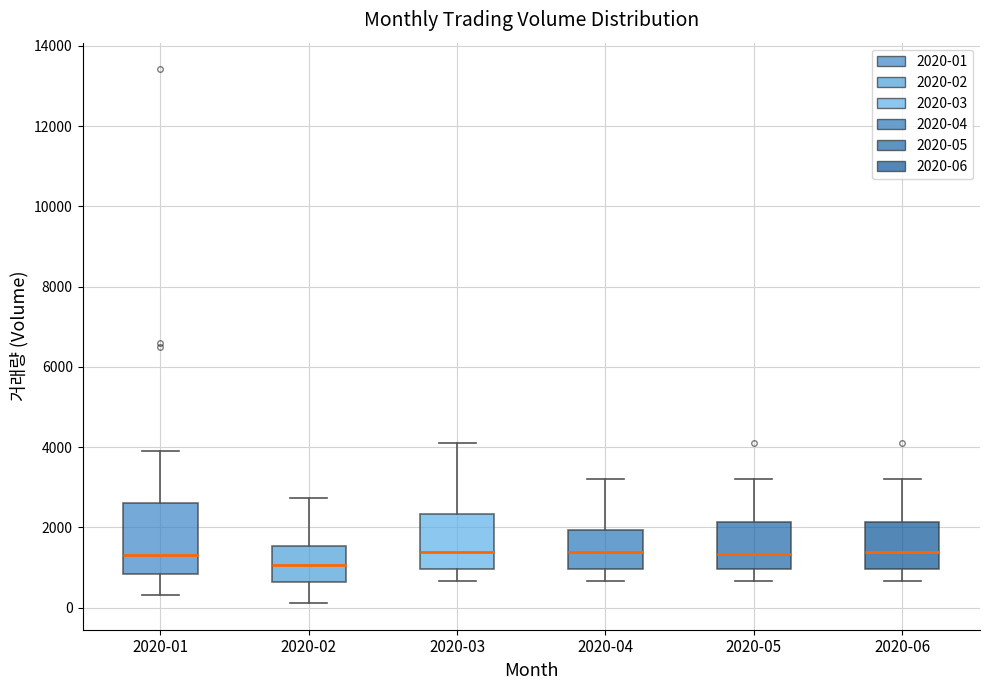

Where does the lower whisker of the box for 2020-03 end on the y-axis? The values are not printed on the chart, so give them approximately, as read against the axis.

600